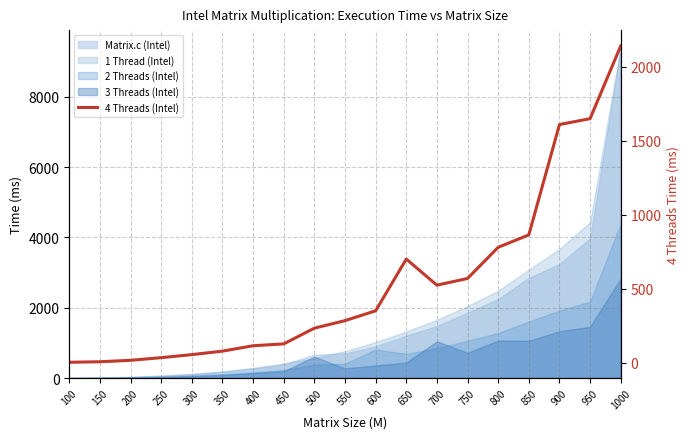

What is the maximum value shown in the chart?

2142.3